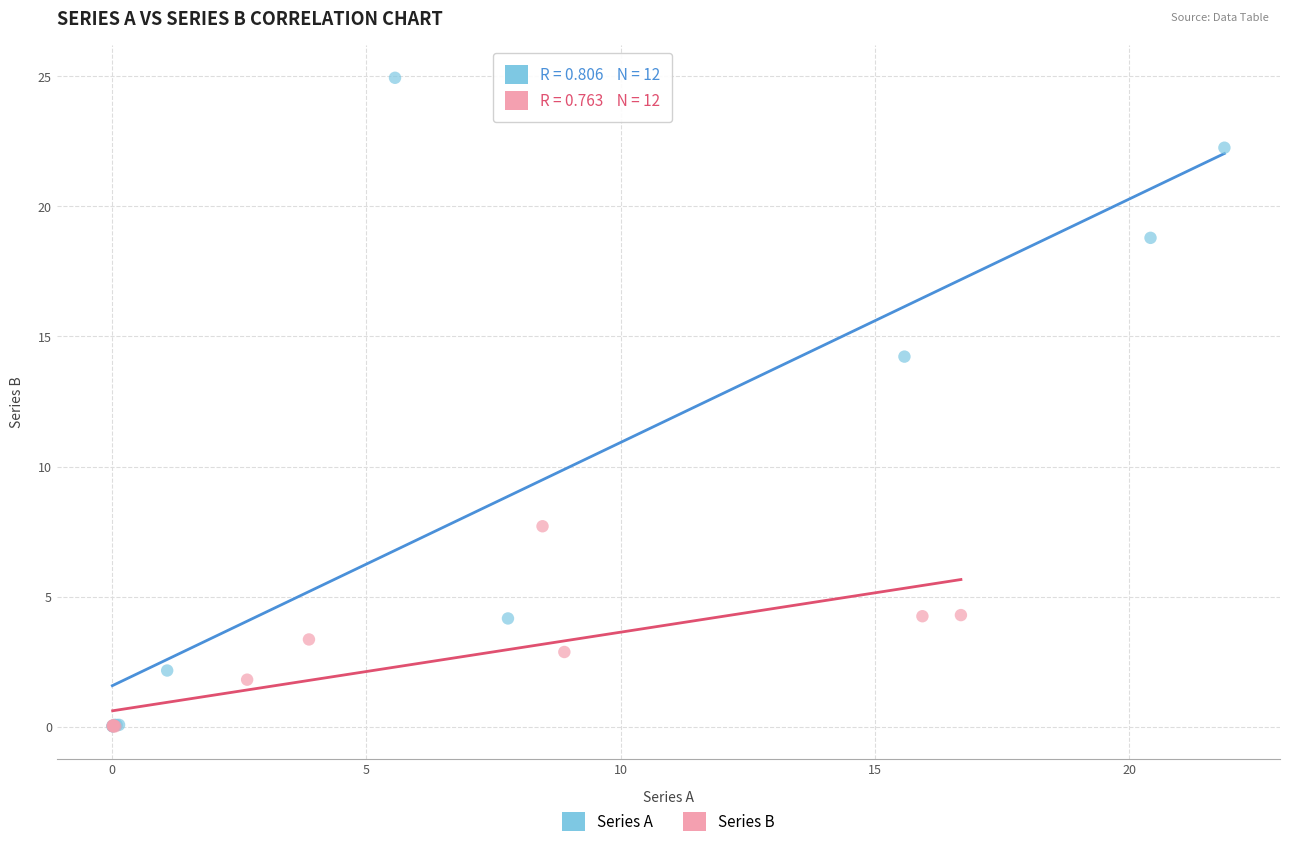

Which series has the widest spread of Y values?

Series A